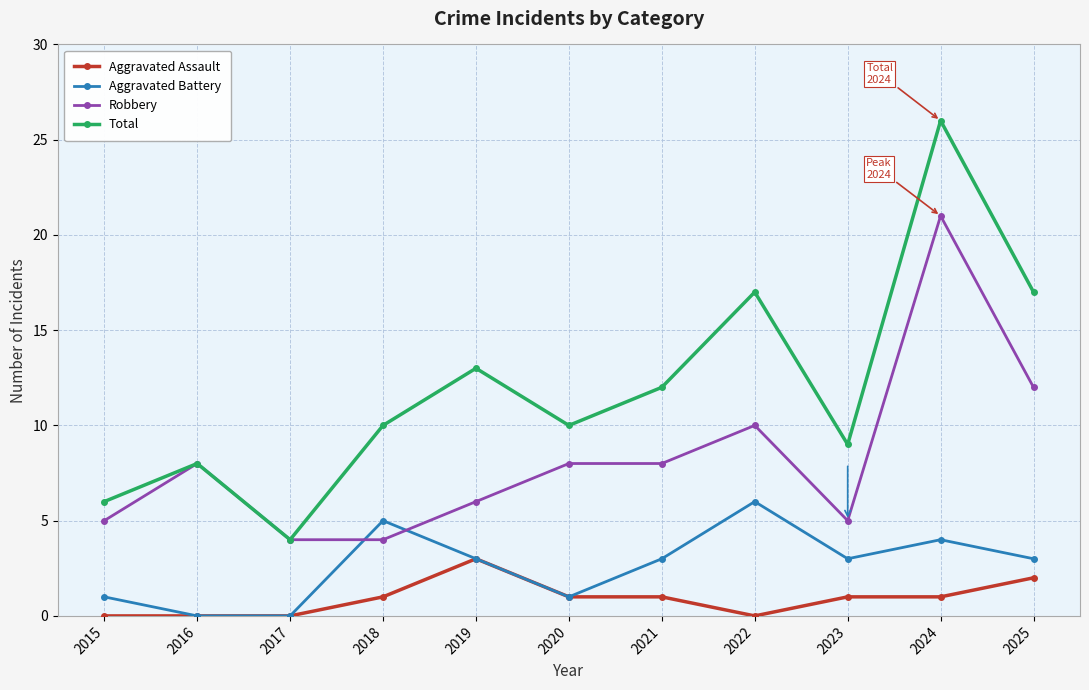

What is the sum of all Aggravated Battery values?

29